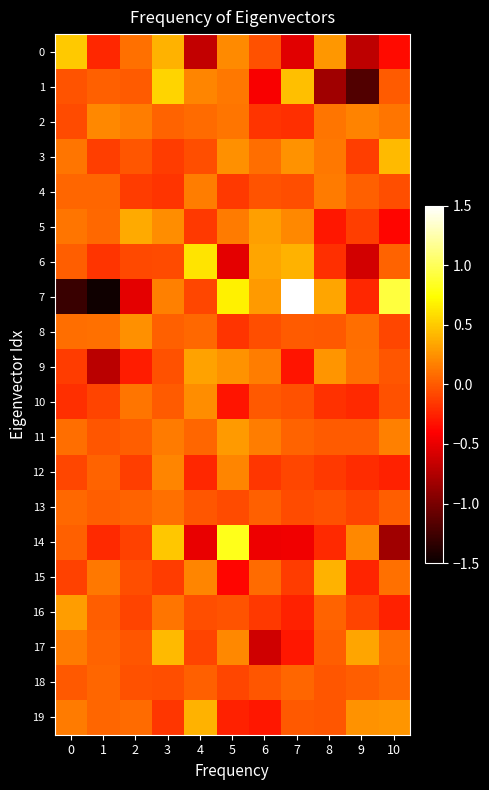

Rank the series by their maximum value, from lowest to highest.

18, 13, 4, 12, 2, 10, 8, 11, 16, 9, 5, 15, 19, 17, 3, 0, 1, 6, 14, 7